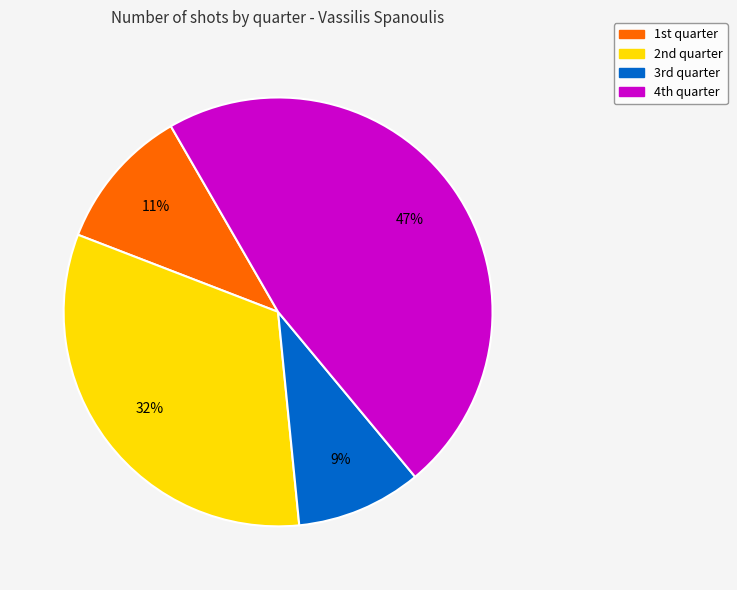

Which category has the smallest portion of the pie?

3rd quarter